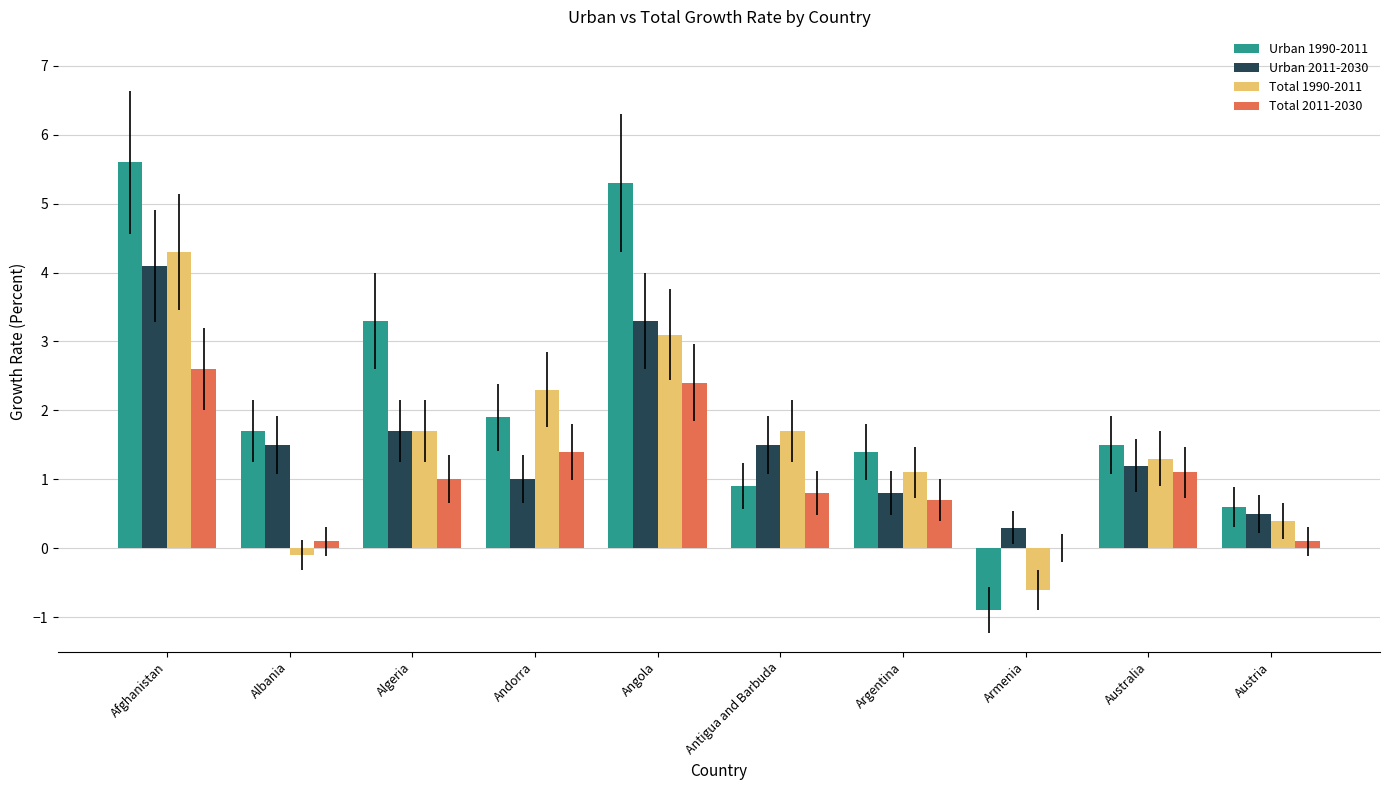

Which series changed the most between Andorra and Angola?

Urban 1990-2011